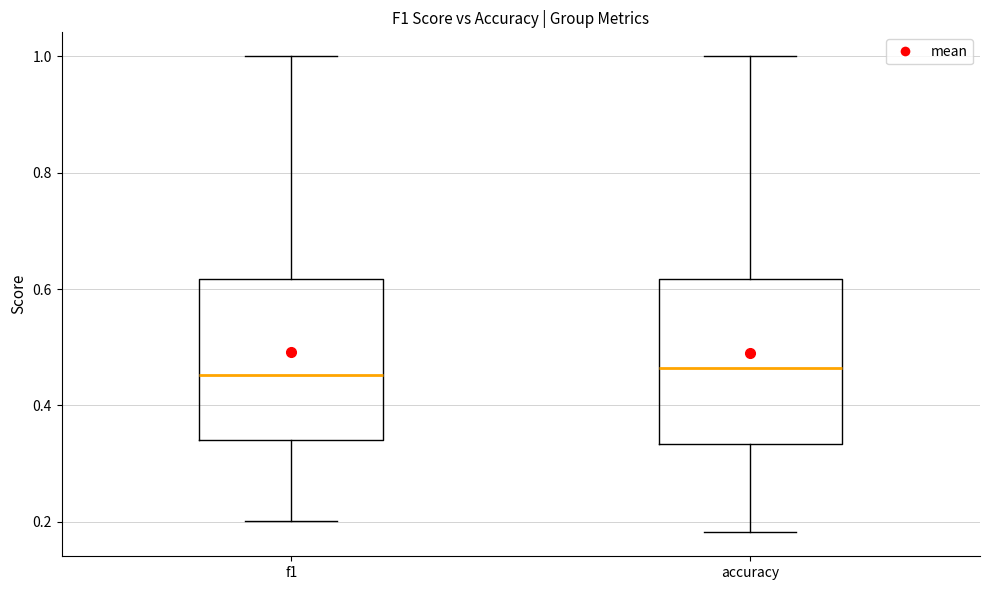

Reading left to right, read every box against the y-axis: the position of its median line, the range the box covers, and the ends of its whiskers. The values are not printed on the chart, so give them approximately, as read against the axis.

f1: median 0.46, box 0.34 to 0.62, whiskers 0.20 to 1.00
accuracy: median 0.46, box 0.34 to 0.62, whiskers 0.18 to 1.00